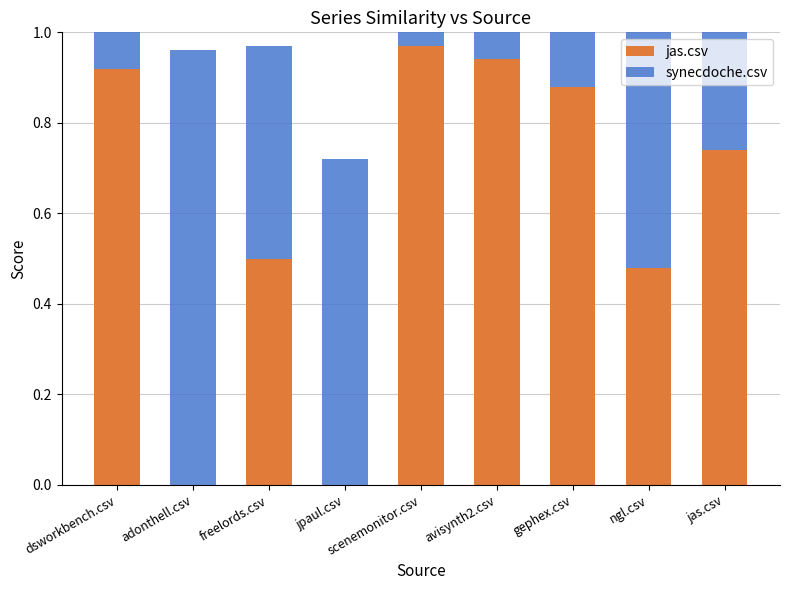

What is the average value of the synecdoche.csv series?

0.6